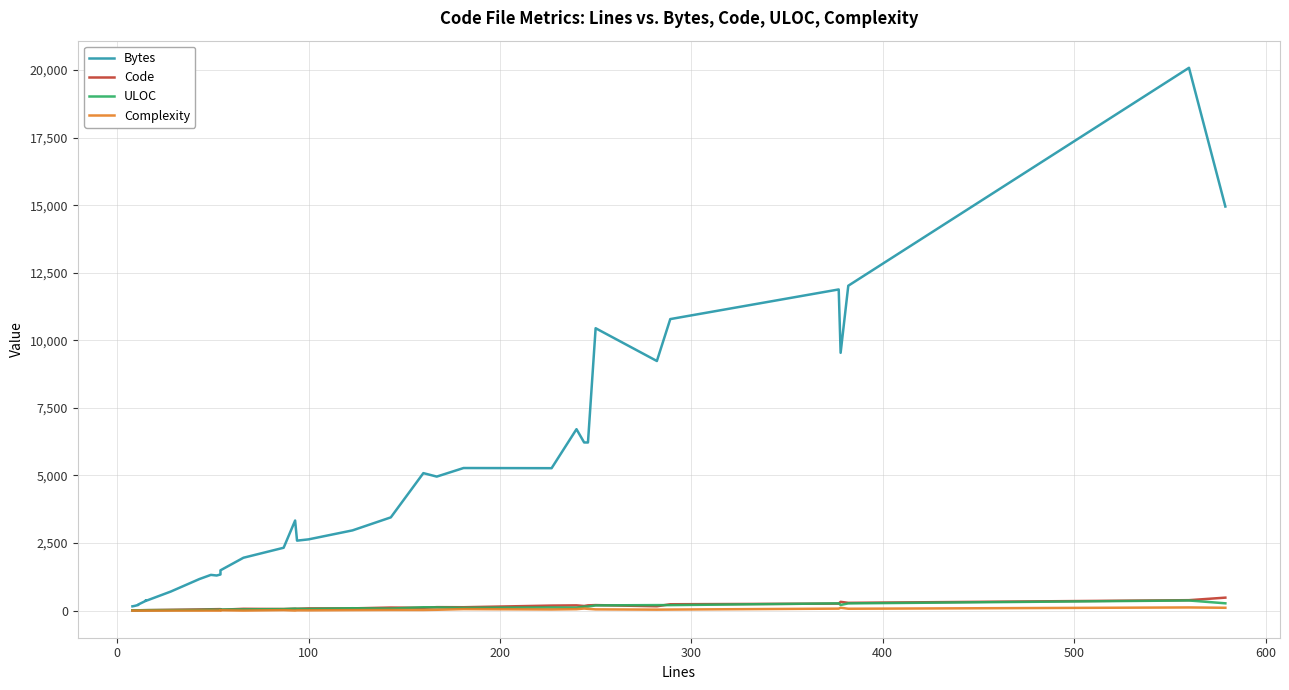

How many intersections are there between ULOC and Code?

12